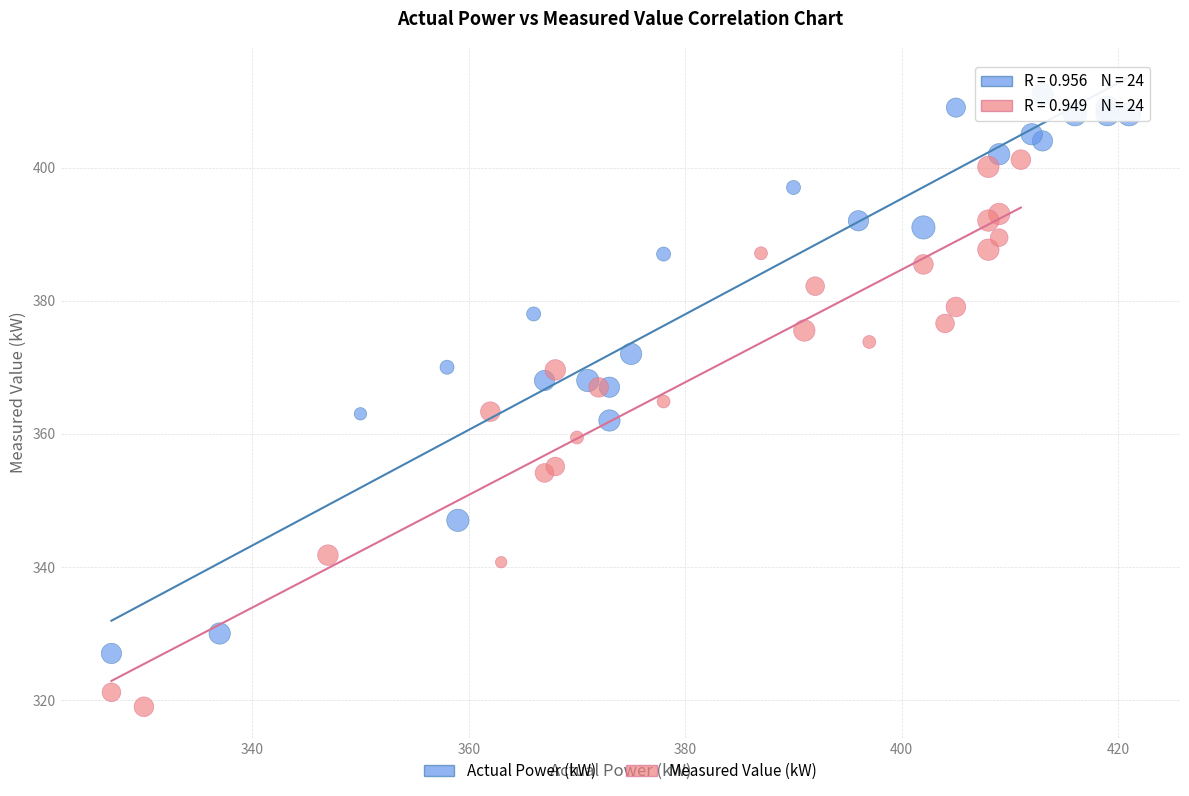

Which series reaches the maximum Y coordinate?

Actual Power (kW)